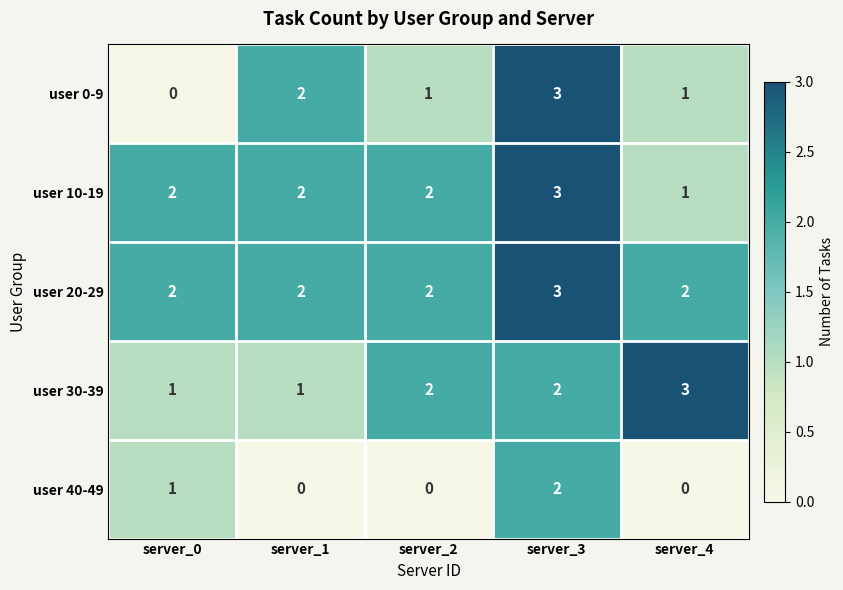

How many user 40-49 values are between 0 and 1?

4